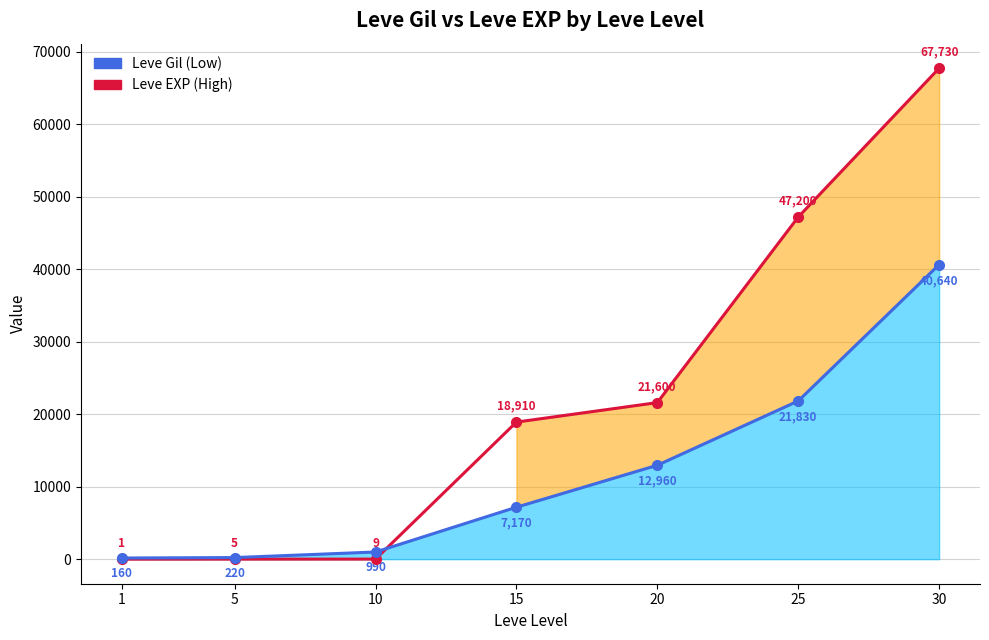

At how many categories does at least one series exceed 34829?

2